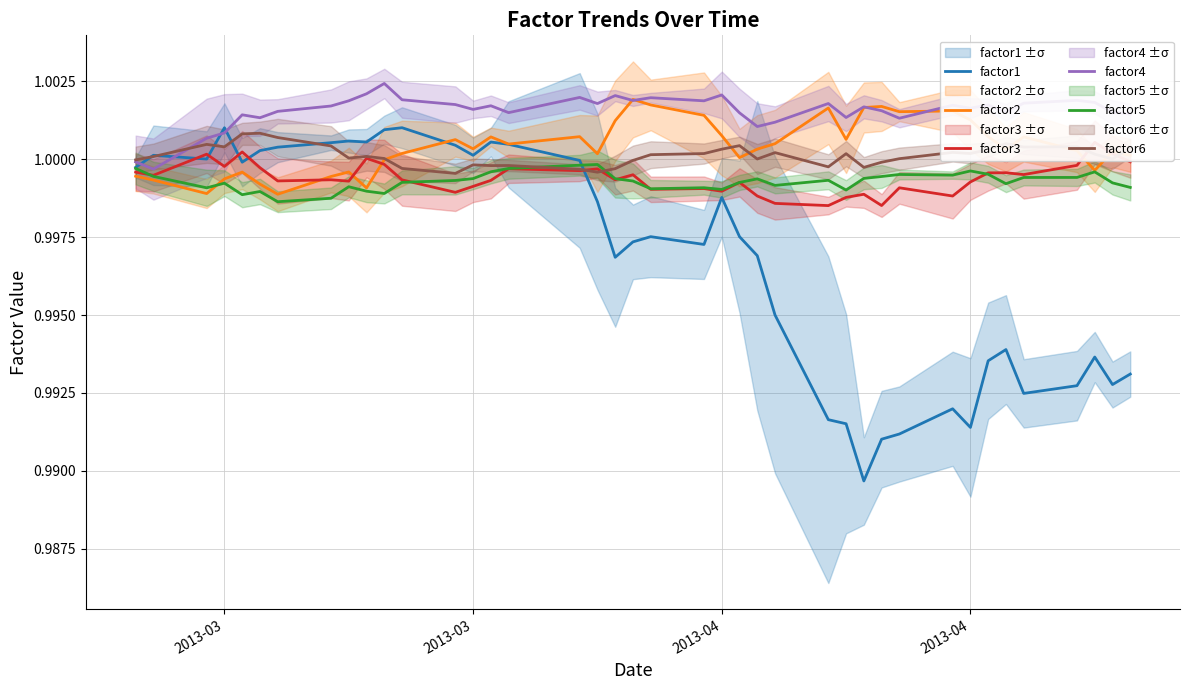

Which series has the largest range (max minus min)?

factor1